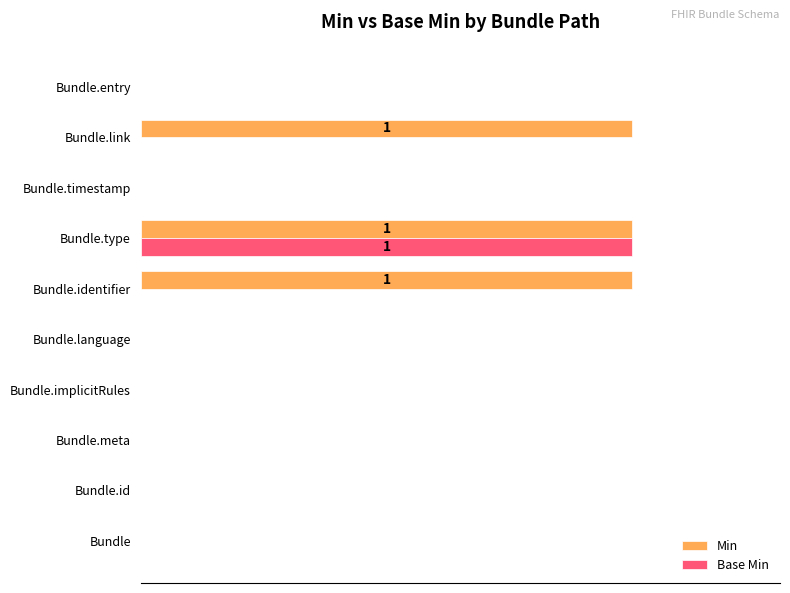

What is the sum of all Min values?

3